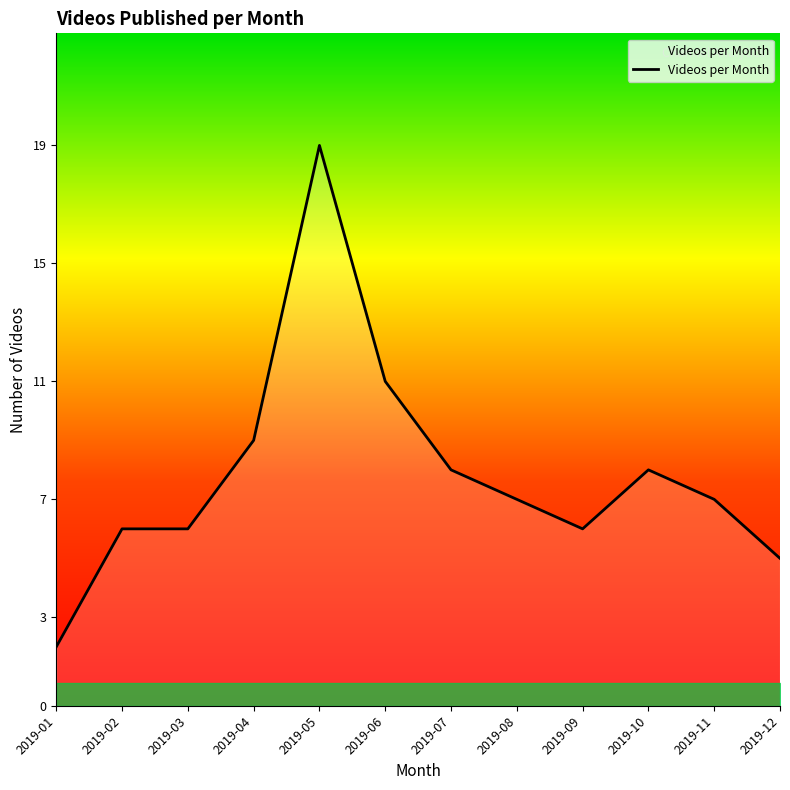

At which category does the data reach its first local peak?

2019-05